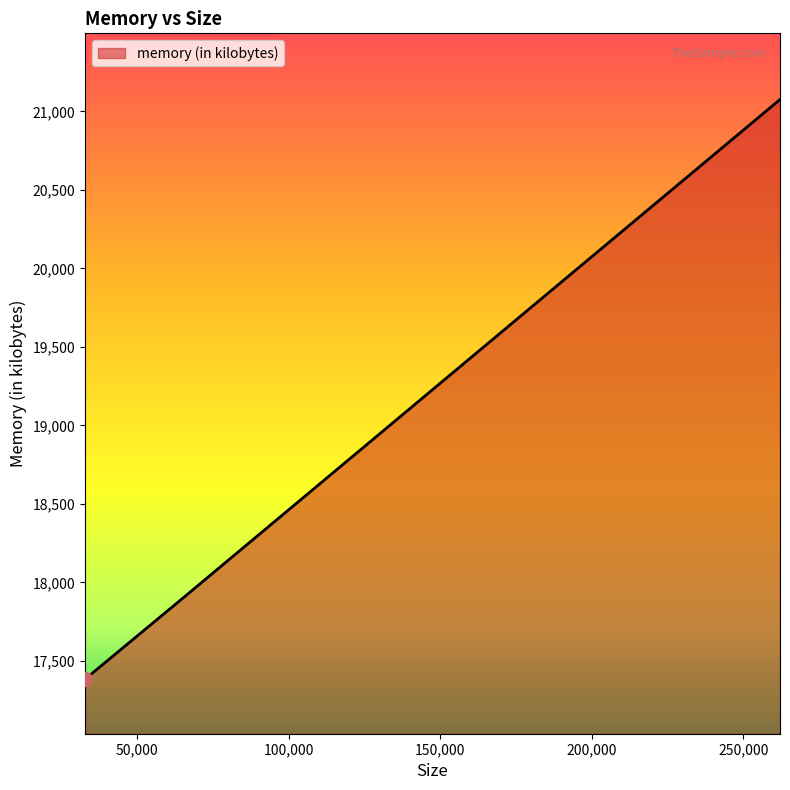

What is the greatest value displayed?

21076